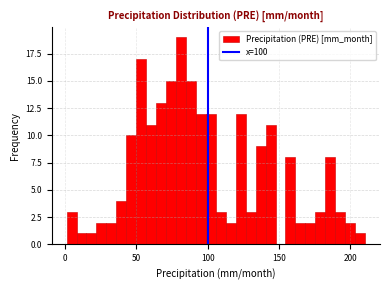

Read against the x-axis, roughly where is the centre of the tallest bar?

80